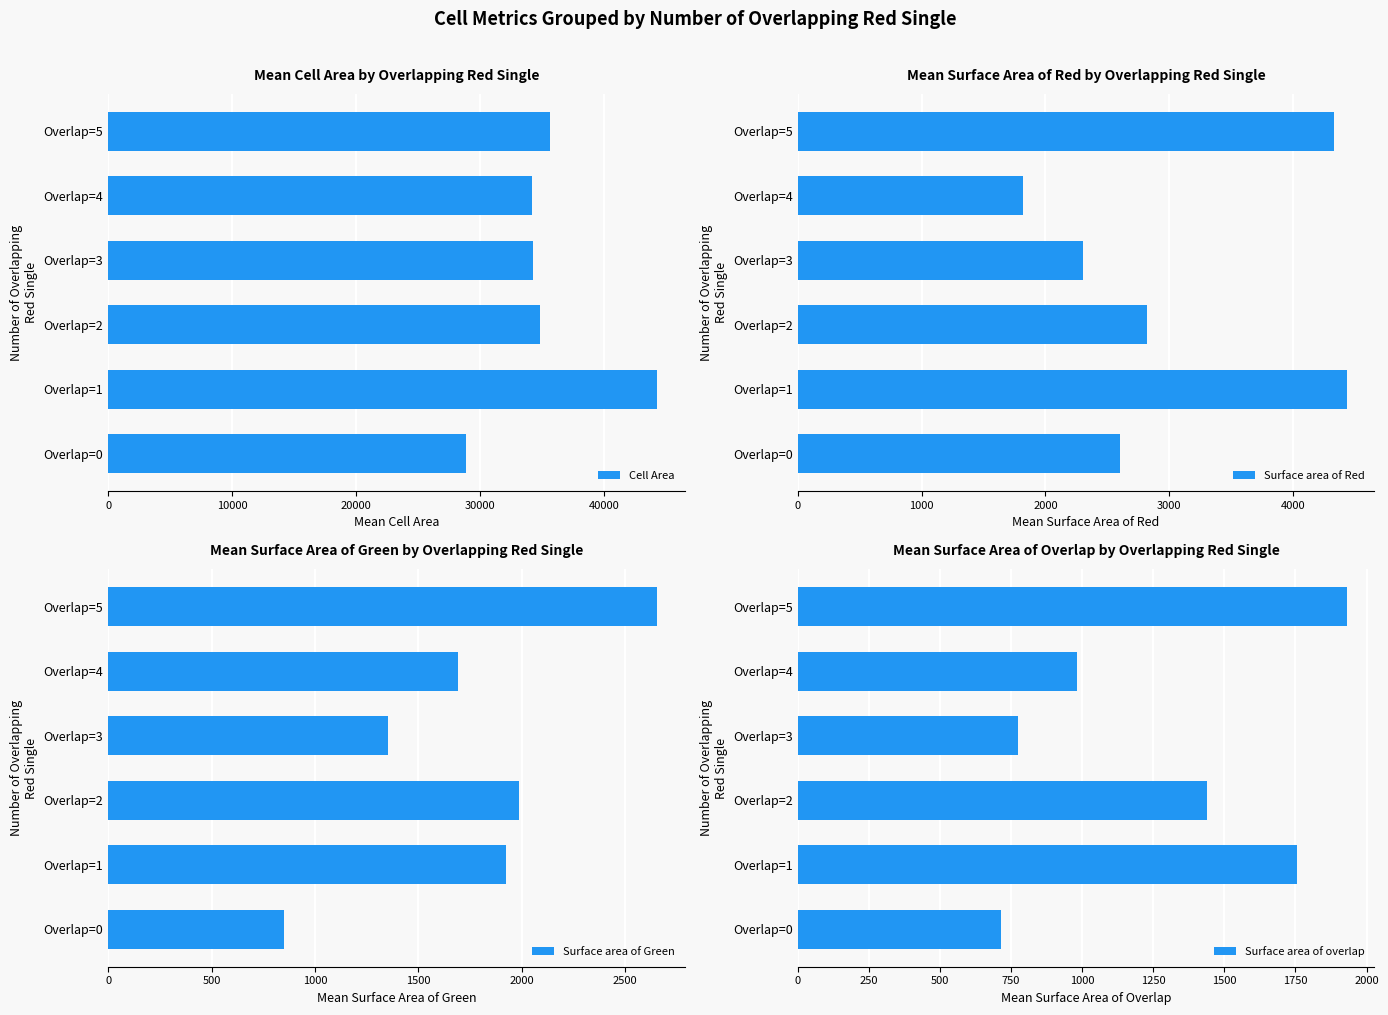

The value of Cell Area at Overlap=1 is 44275.2. True or false?

True